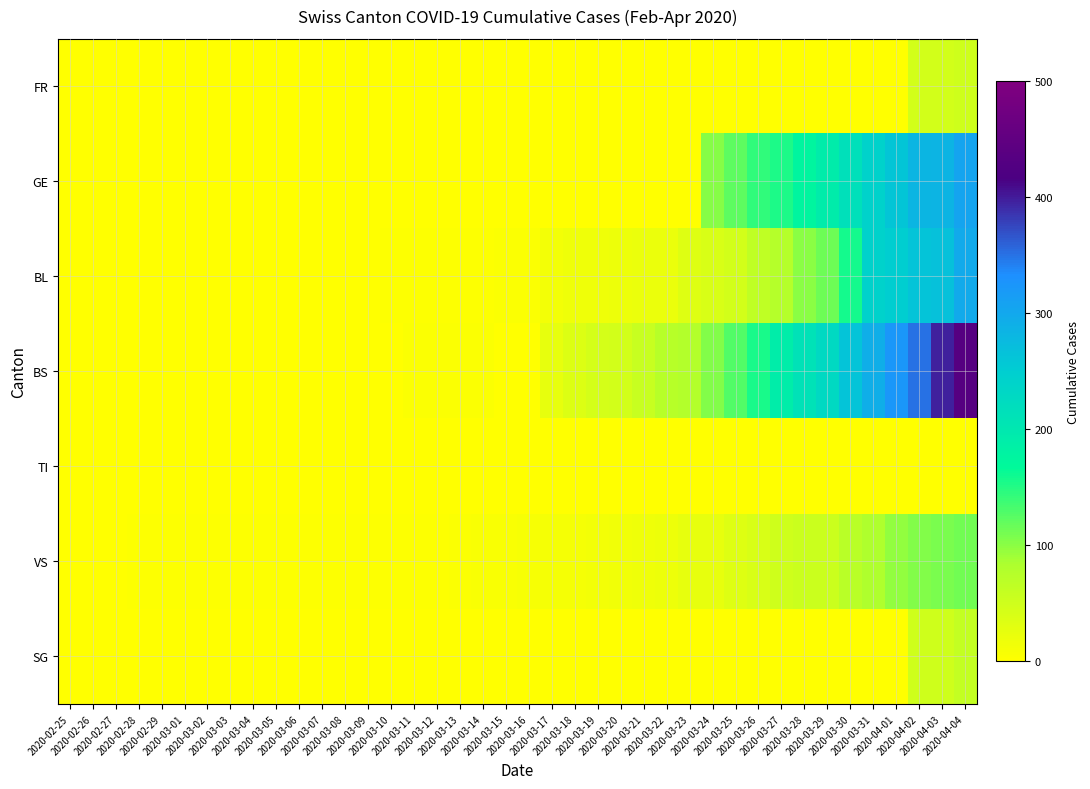

At how many categories does at least one series exceed 5?

22